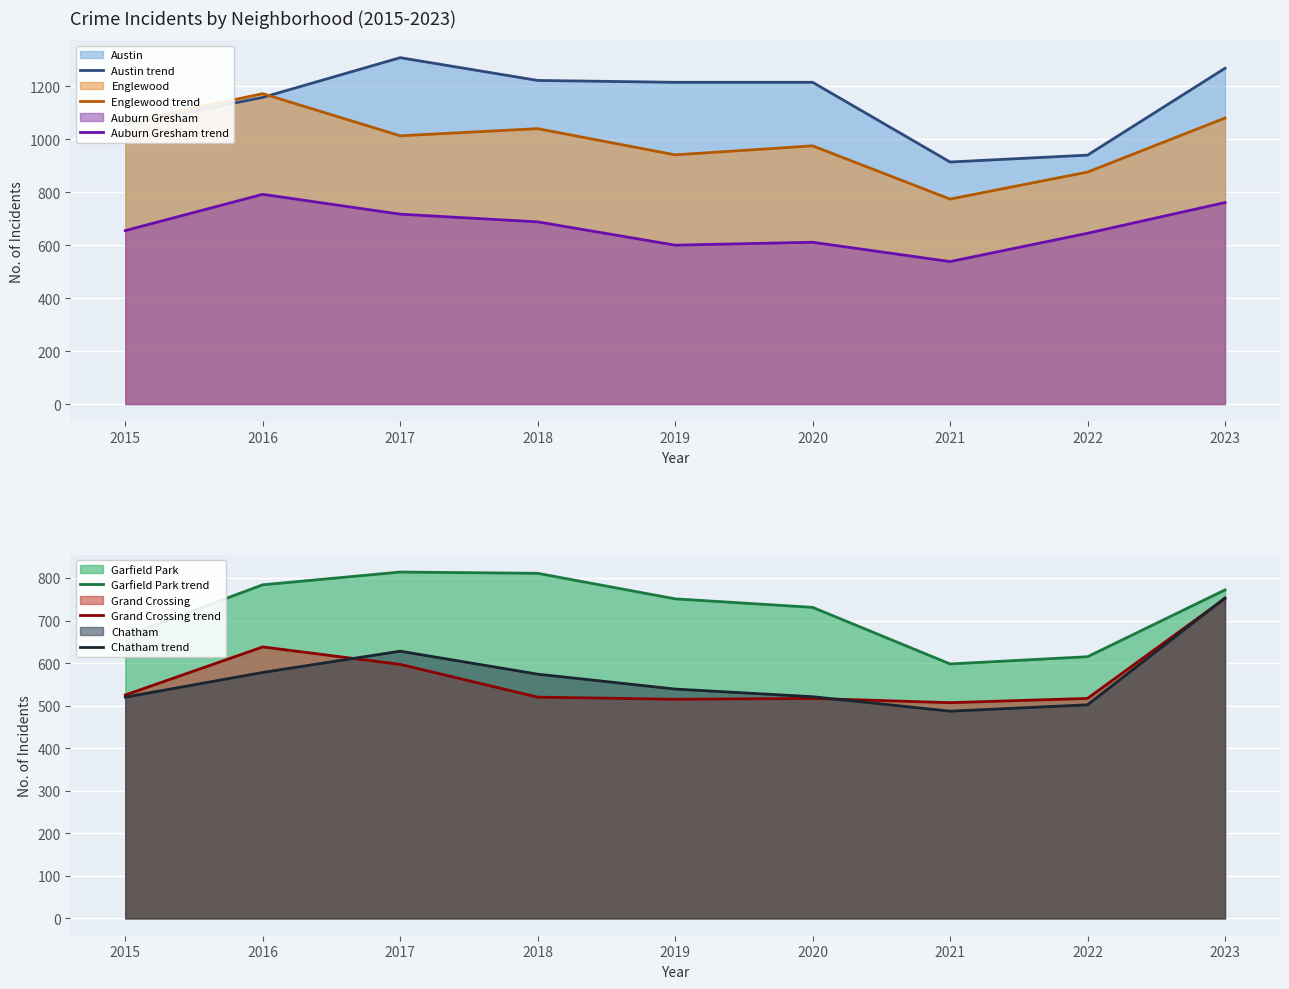

True or false: Englewood trend and Auburn Gresham trend cross at least once.

False